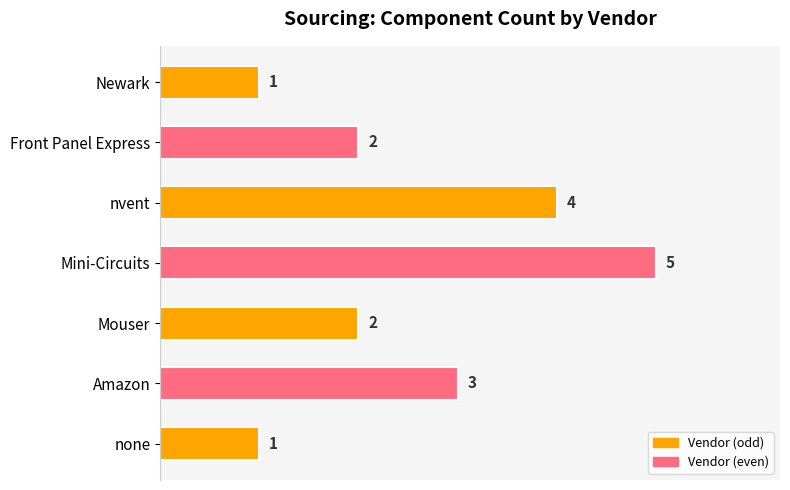

At which label is the value closest to 3?

Amazon